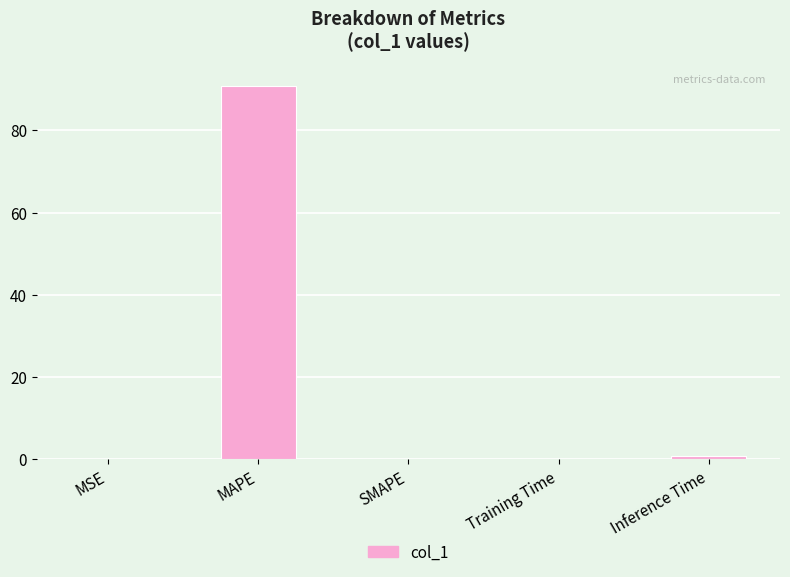

What is the change in value from MAPE to Training Time?

-90.8